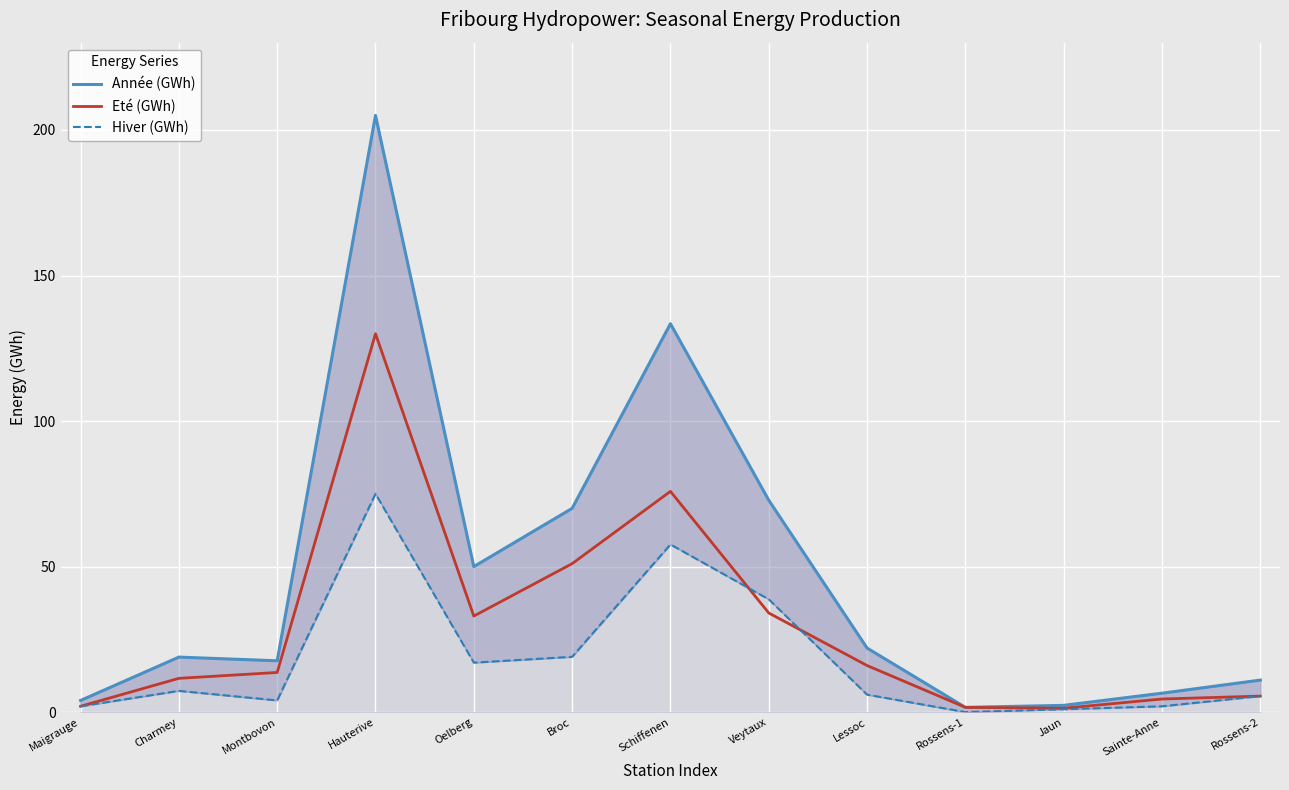

The value of Hiver (GWh) at Broc is 19.0. True or false?

True